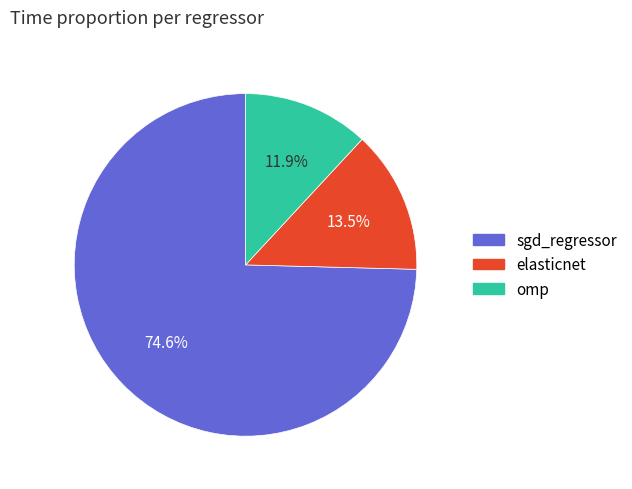

Rank the categories by value from highest to lowest.

sgd_regressor, elasticnet, omp